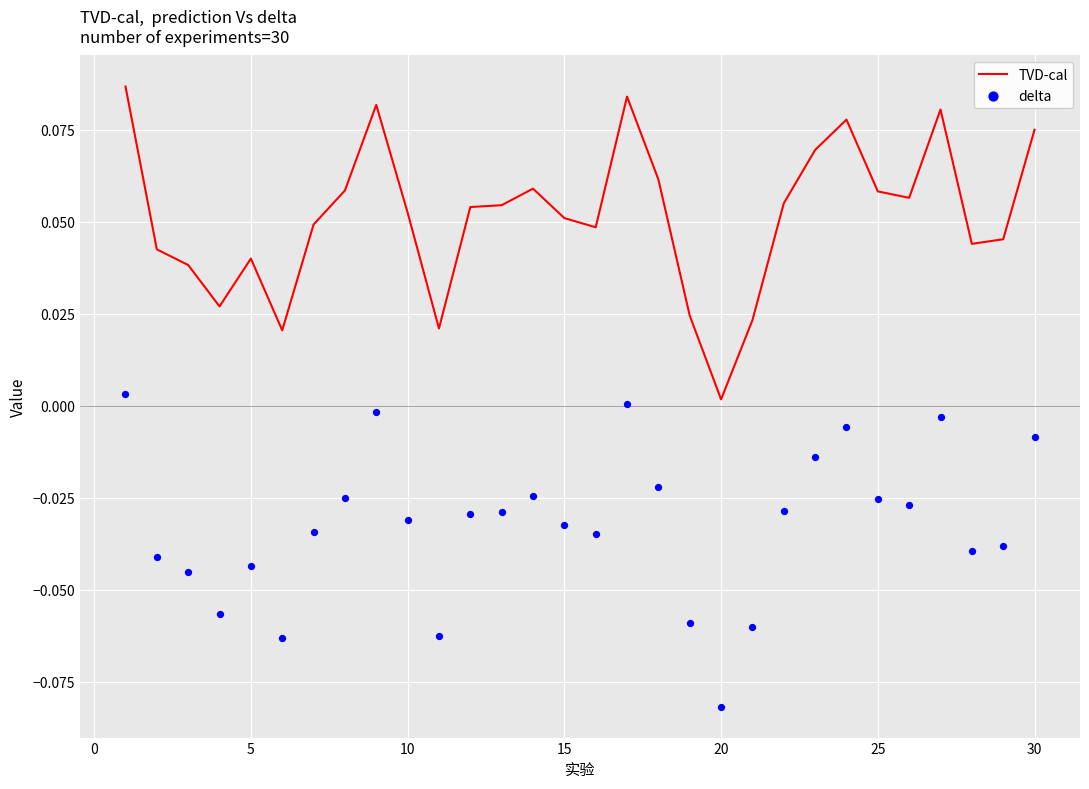

Is the value of TVD-cal at 20 greater than the value of delta at 20?

Yes